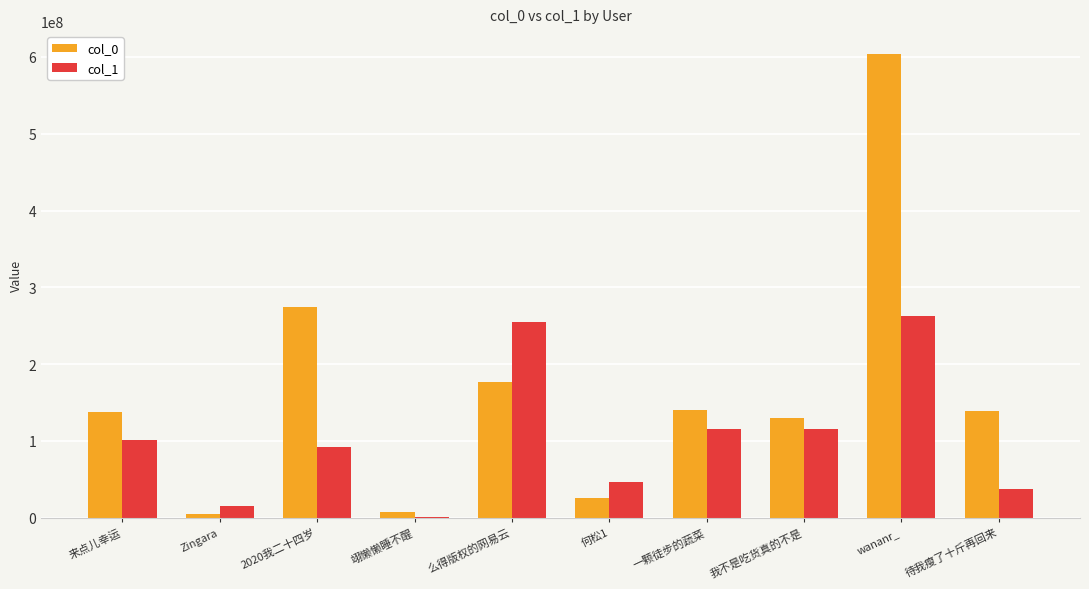

Are the bars grouped side by side (vs. stacked)?

Yes